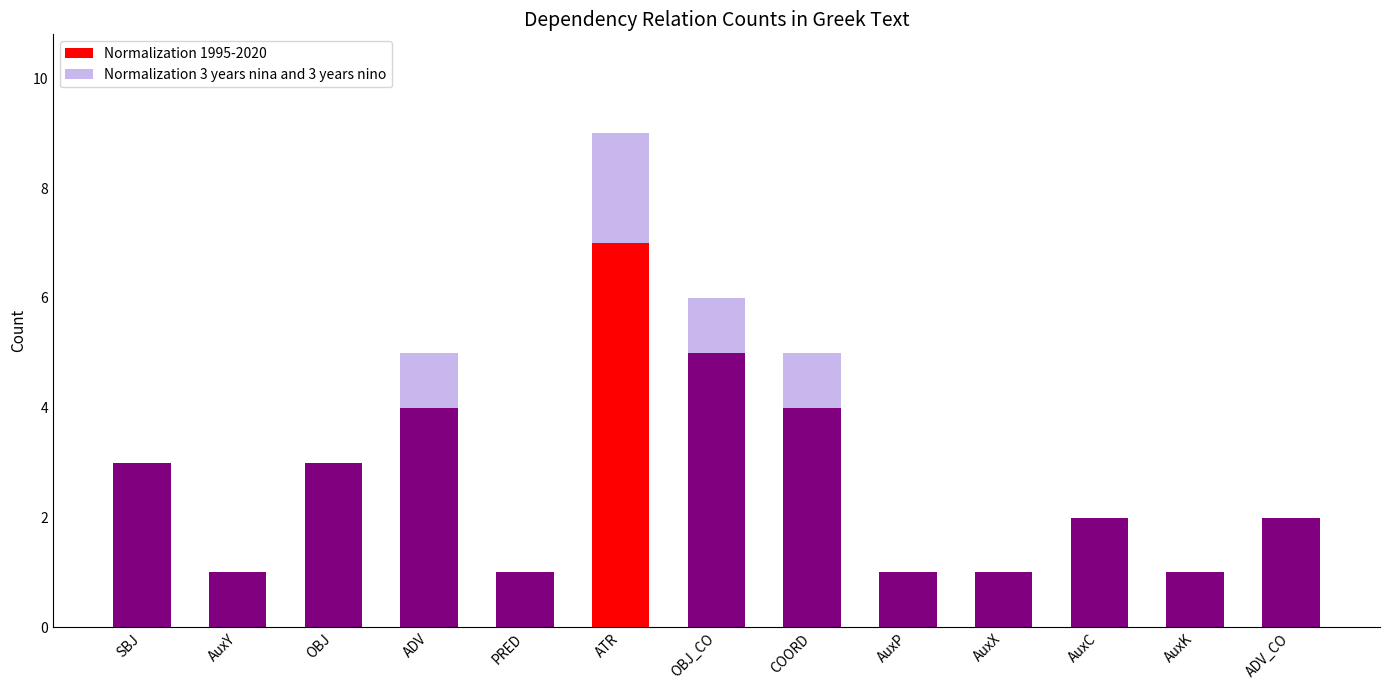

Rank the series at ADV_CO from highest to lowest value.

Normalization 3 years nina and 3 years nino, Normalization 1995-2020